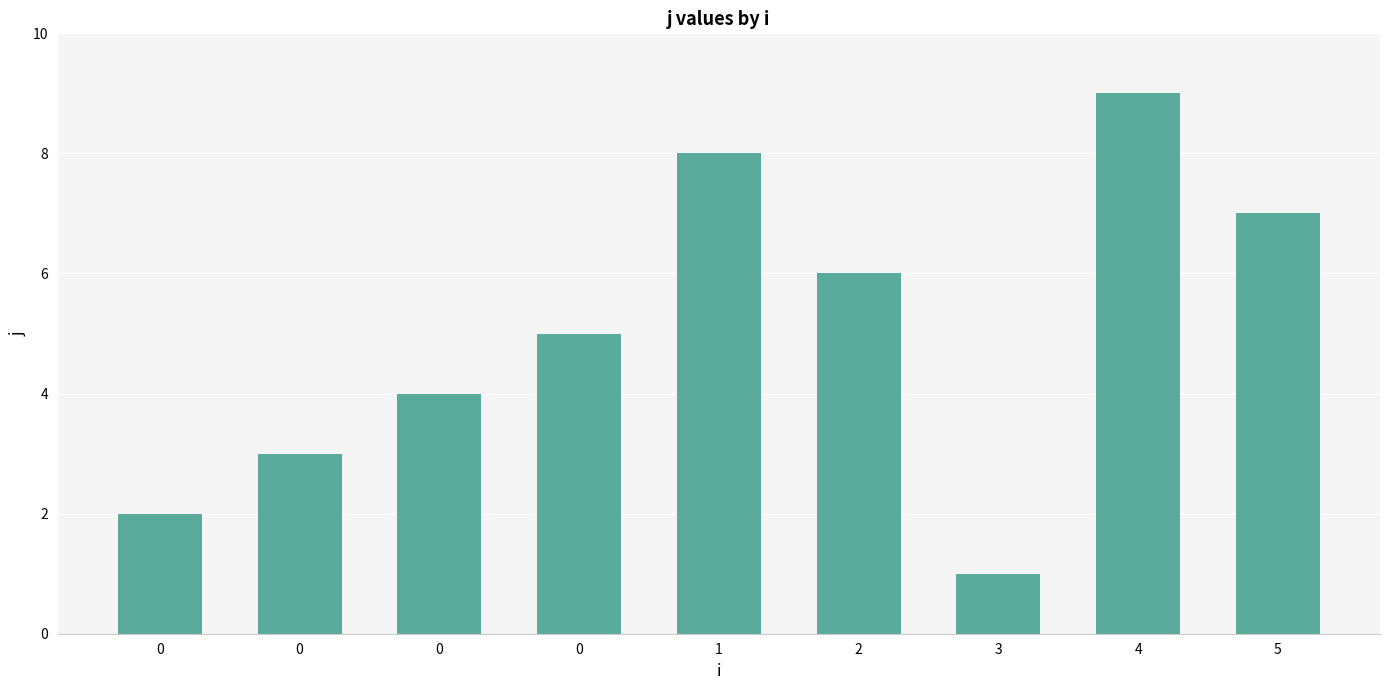

The chart shows a value of 1 at 0. True or false?

False